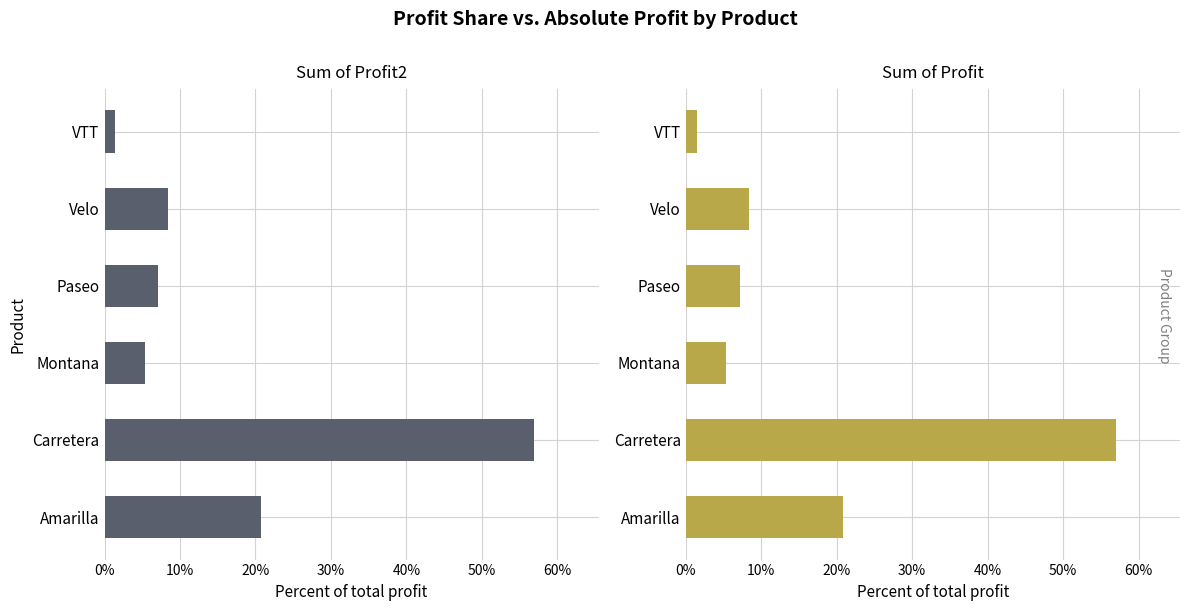

Rank the series by their maximum value, from highest to lowest.

Sum of Profit, Sum of Profit2